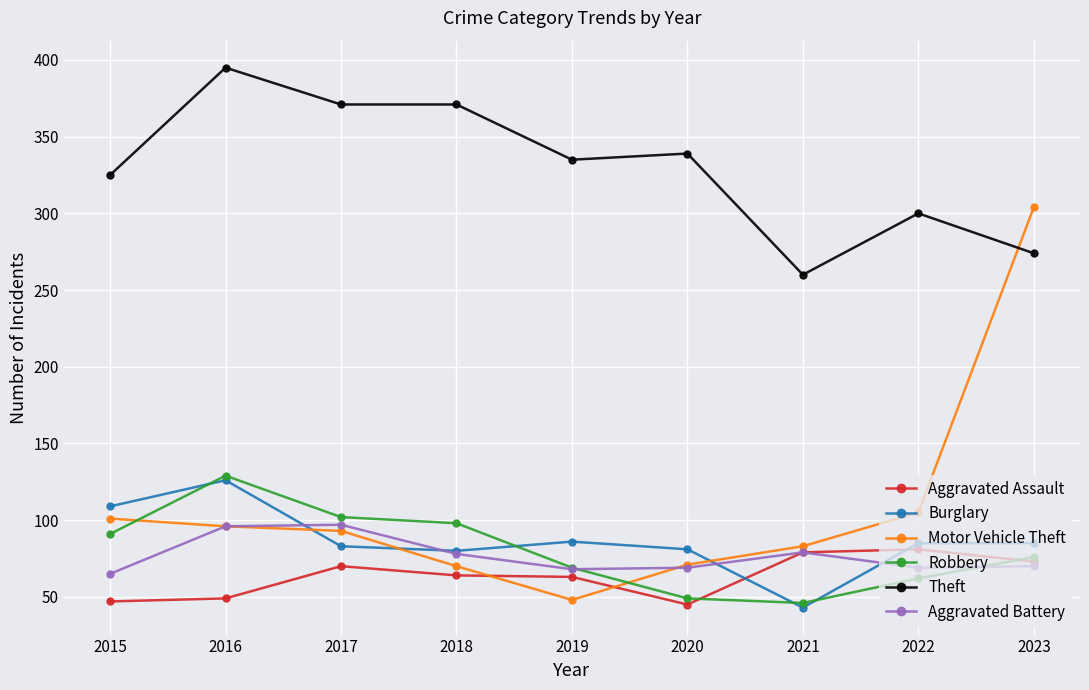

The Burglary series shows 188 at 2016. True or false?

False